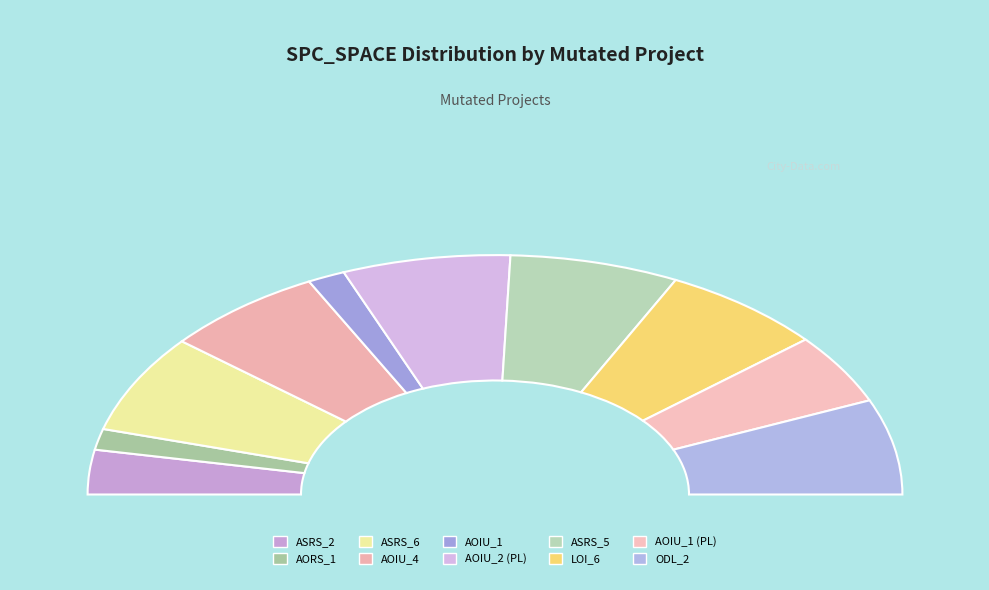

Is it true that Empty.ElevatorSystem.Environment.AOIU_4 is 7% of the pie?

False